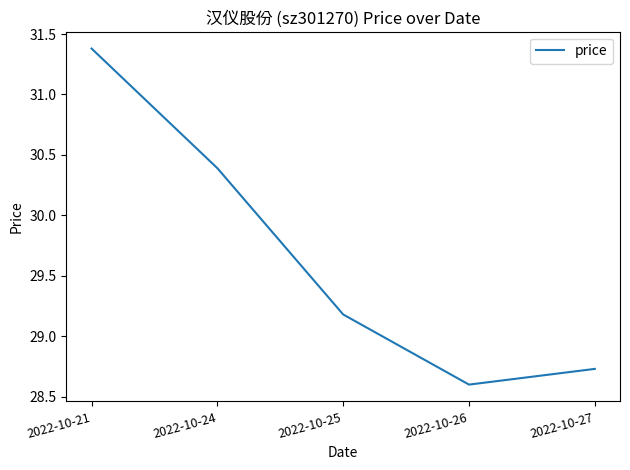

At which label is the value closest to 29?

2022-10-25